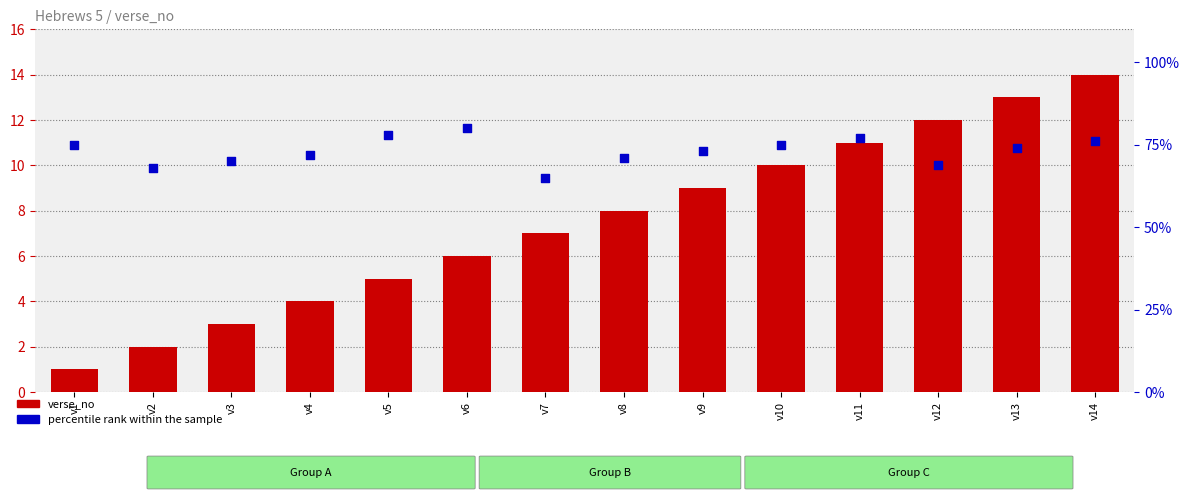

At which category is the sum across all series the highest?

v14